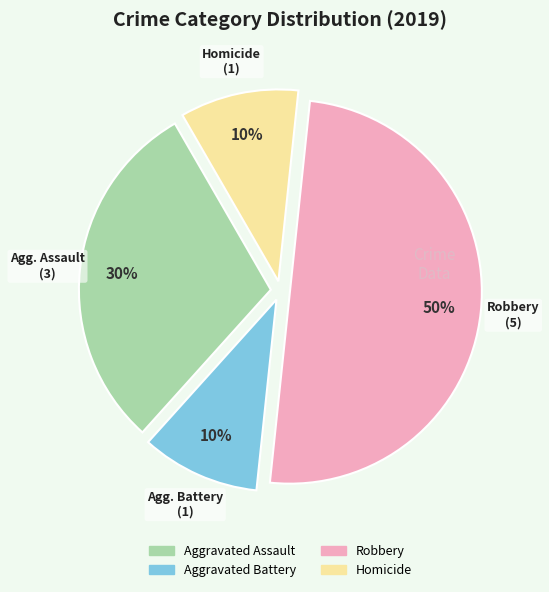

Which category has the biggest portion of the pie?

Robbery